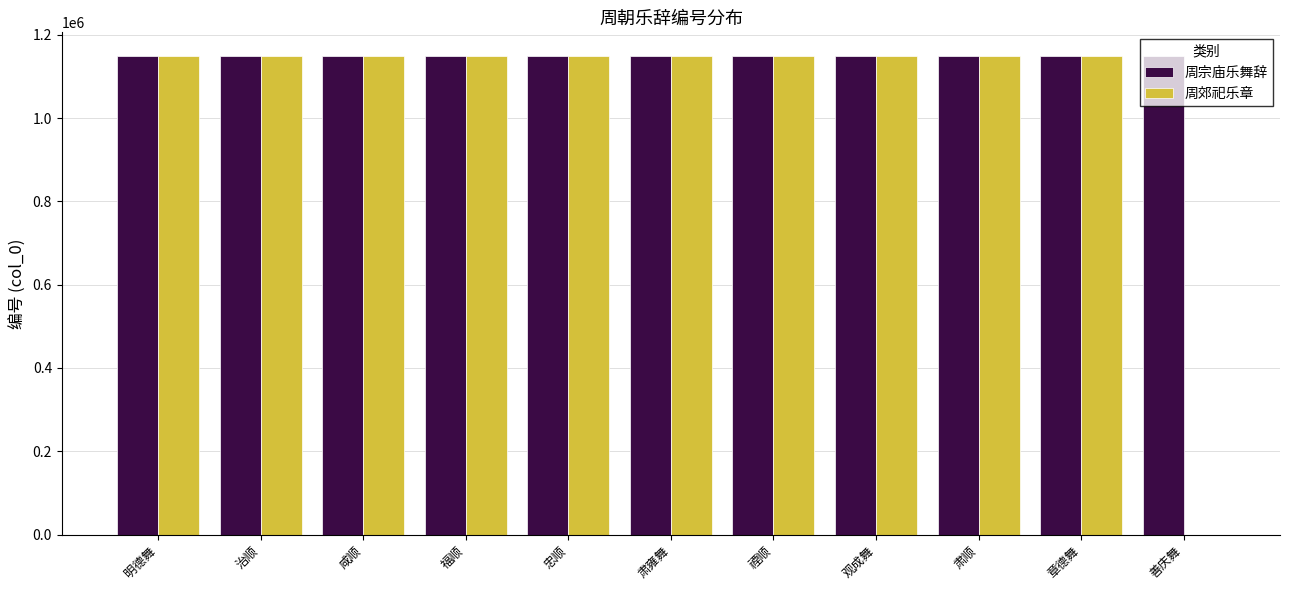

What is the sum of the 周郊祀乐章 values at 肃顺 and 福顺?

2296890